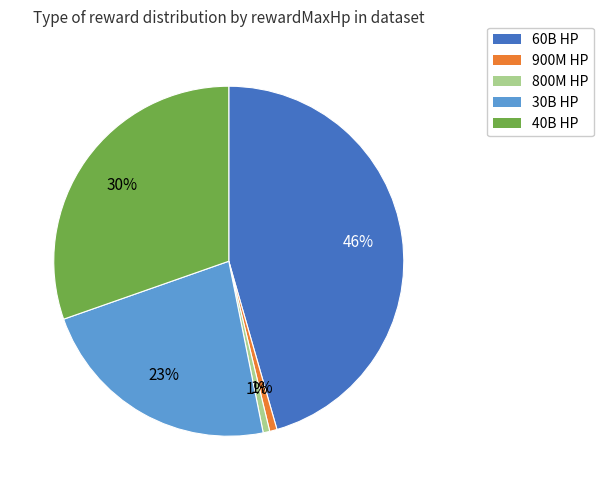

How many segments does this pie chart have?

5